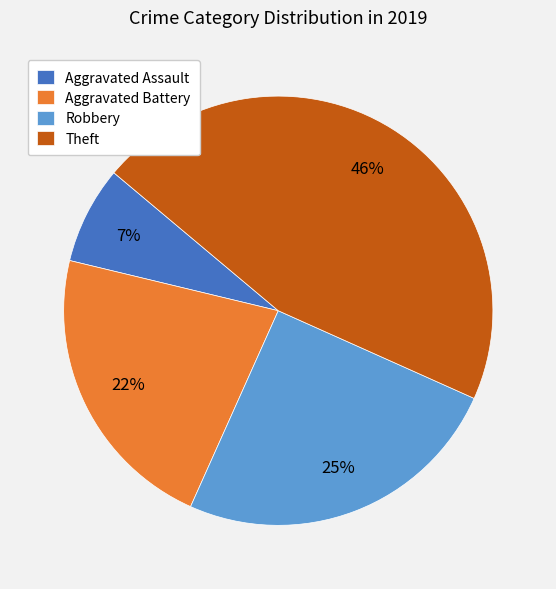

Is it true that Aggravated Assault is 7% of the pie?

True